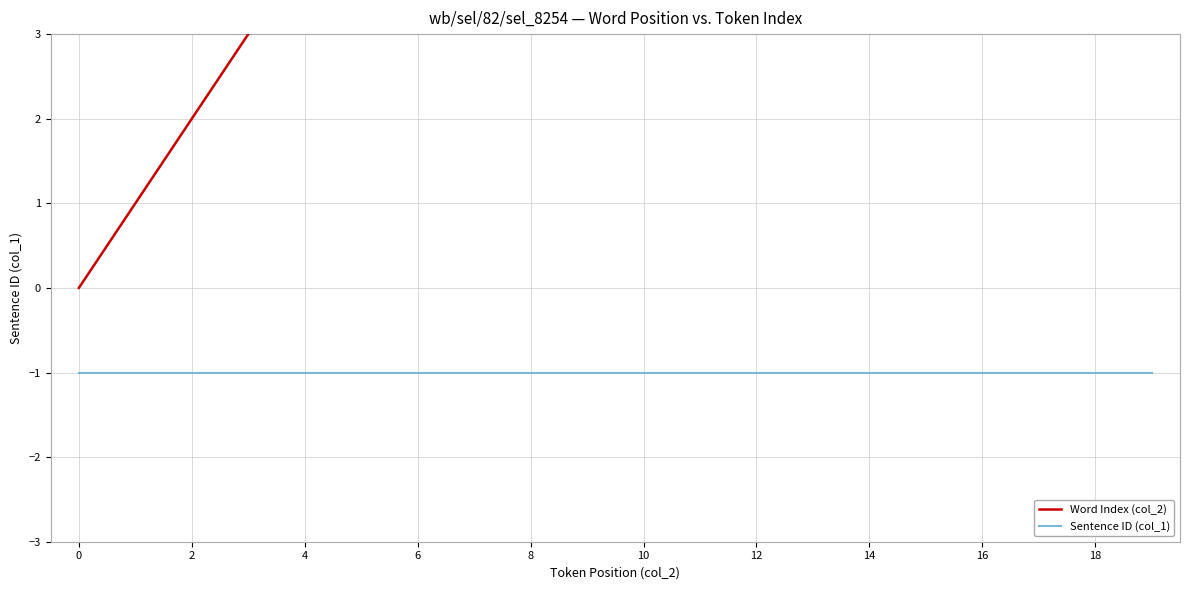

Is this an area chart (filled region under the line)?

No